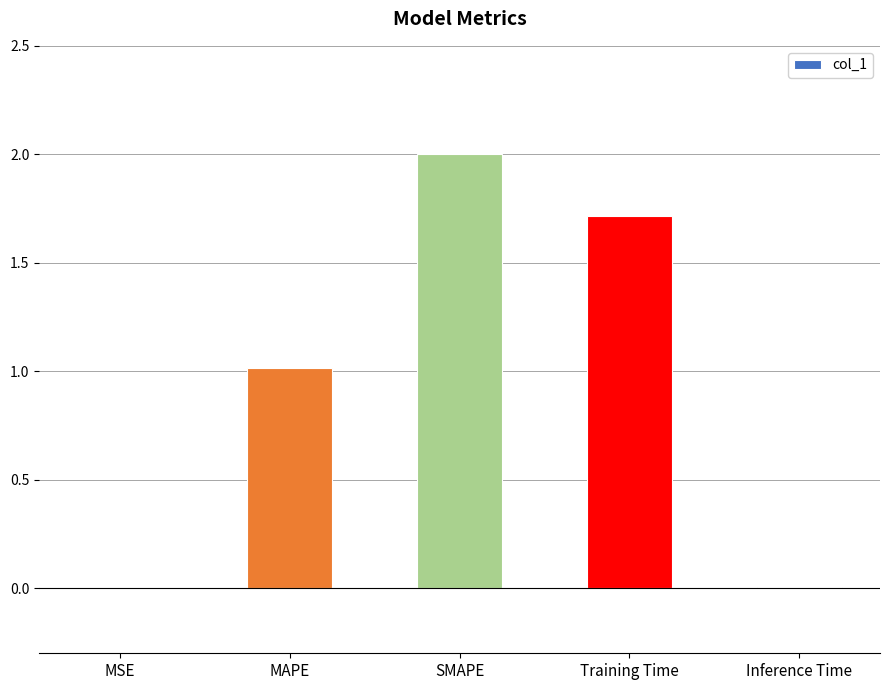

Approximately how many times larger is the value at Training Time compared to MAPE?

1.7